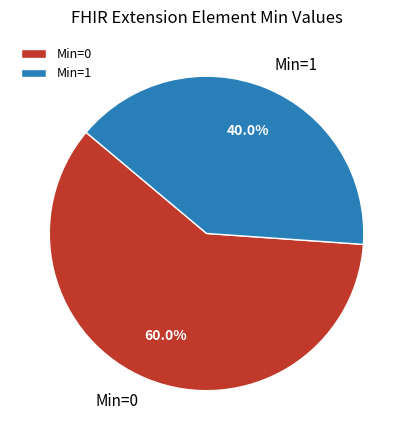

Combined, what portion of the pie is Min=0 and Min=1?

100.0%